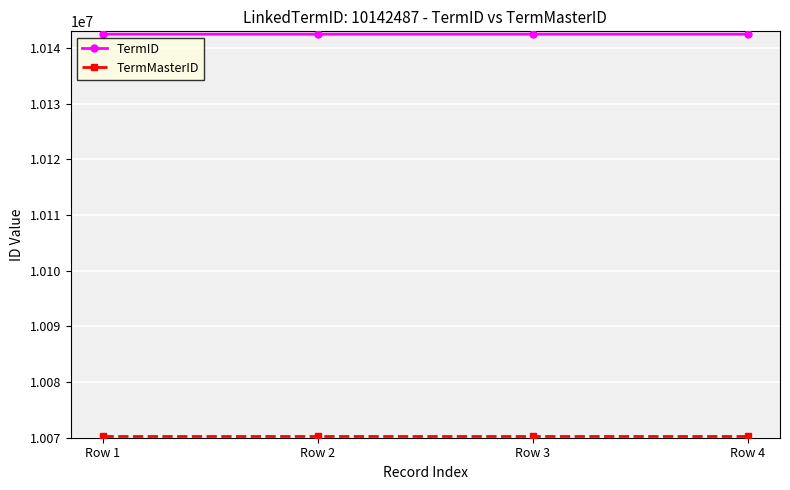

What is the value of the TermID point at the 2nd from the left?

10142487